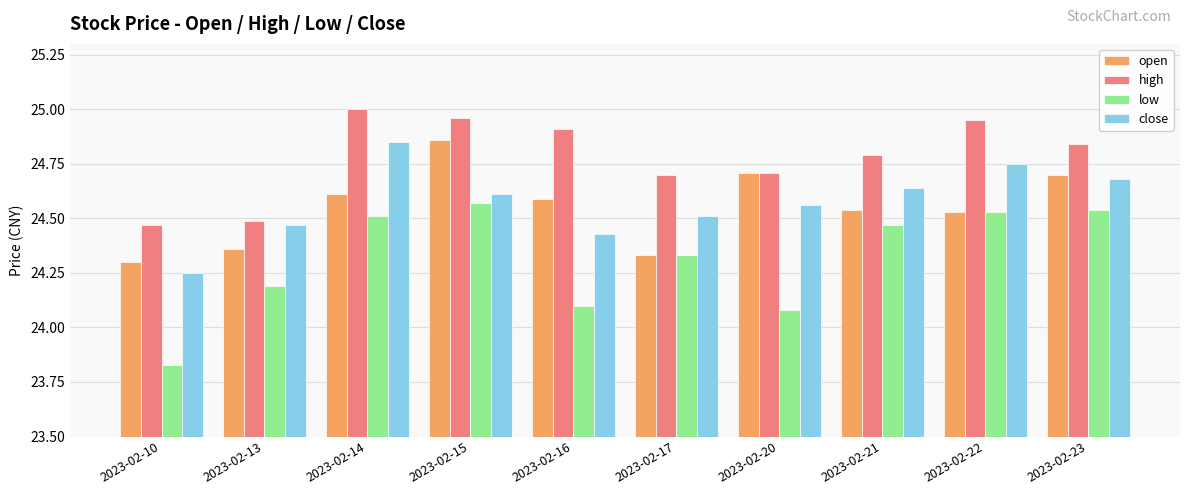

Which series has the largest total across all categories?

high